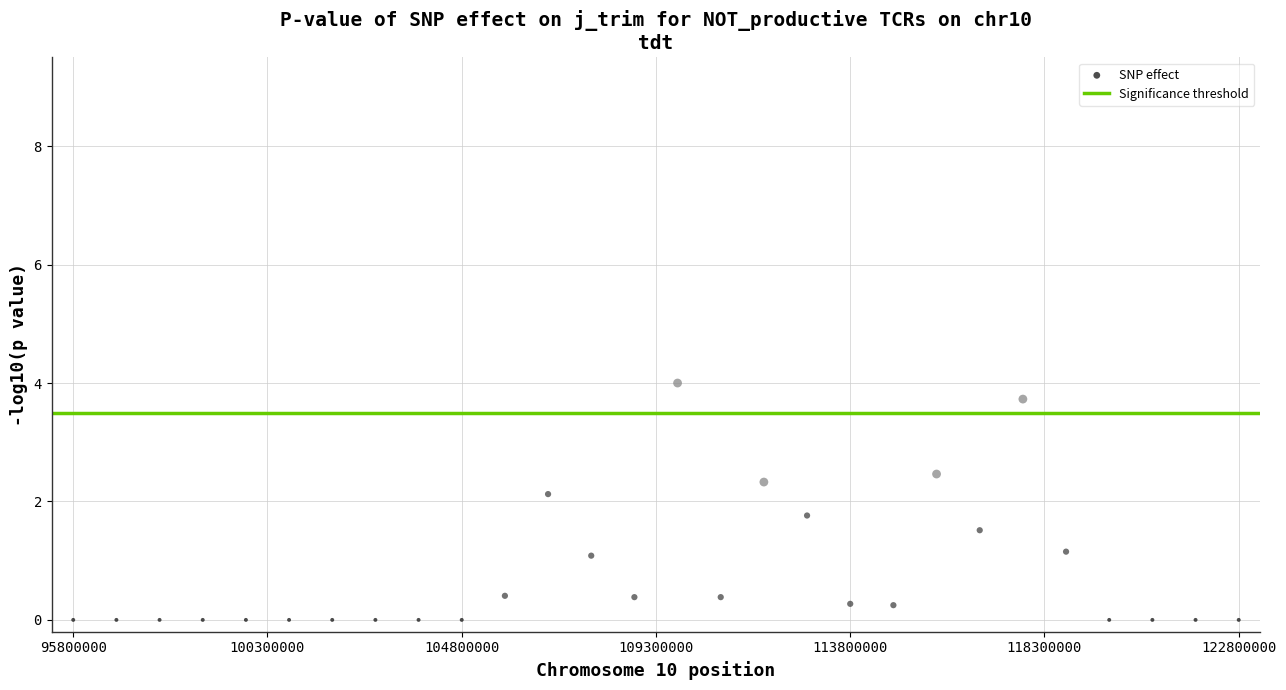

What is the range of X values (max minus min)?

27000000.0